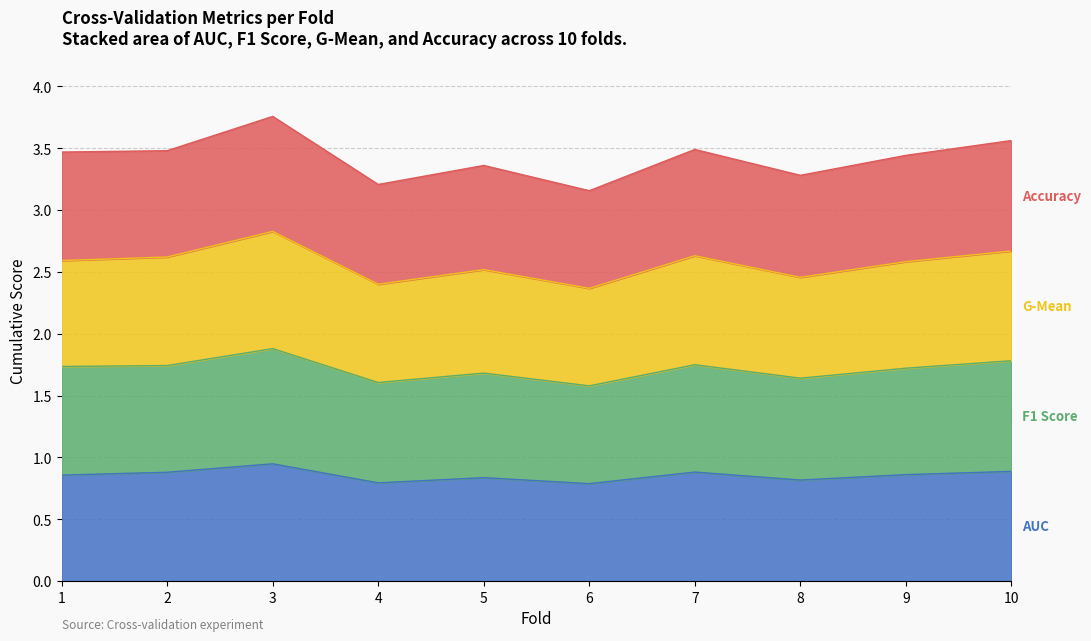

At which category is the sum across all series the highest?

3